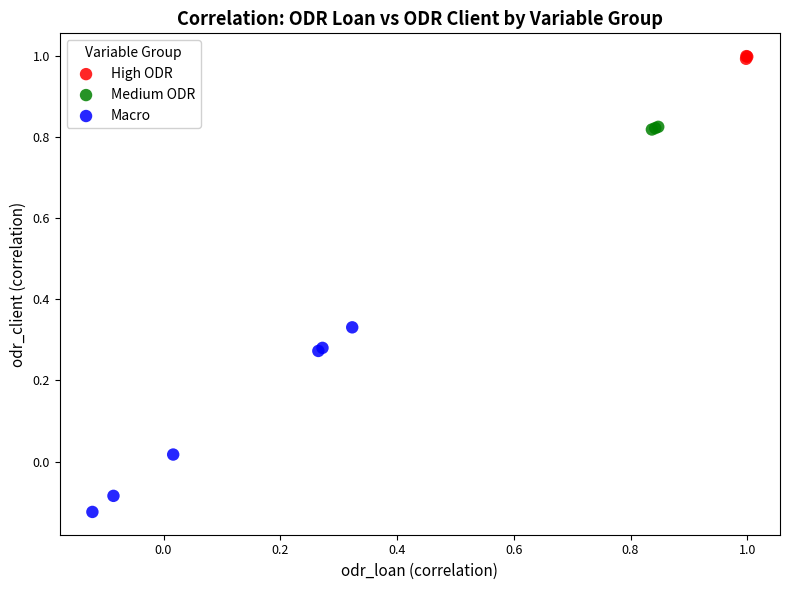

Which series contains the lowest Y value?

Macro